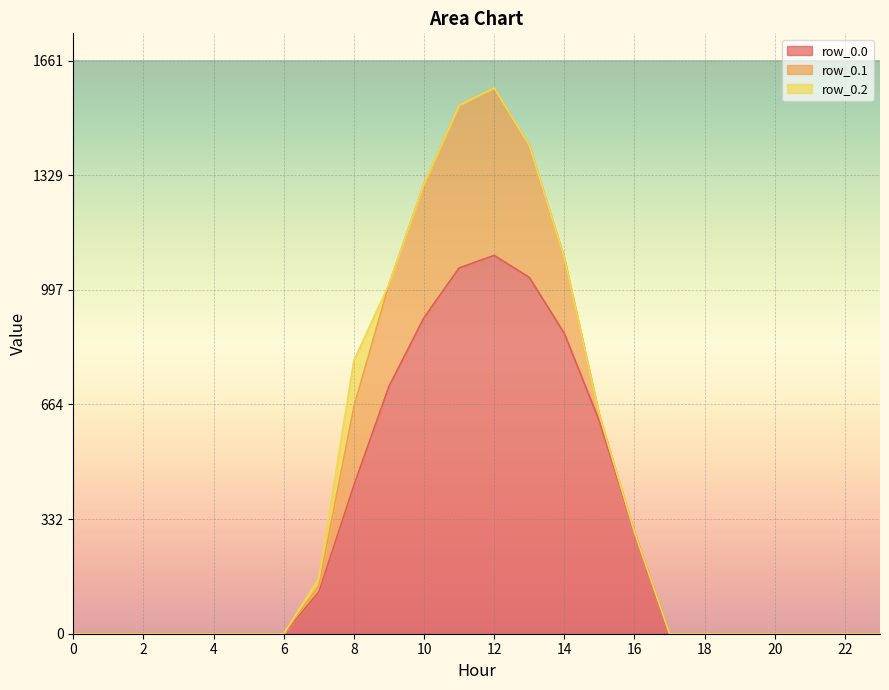

Rank the series by their maximum value, from lowest to highest.

row_0.2, row_0.1, row_0.0